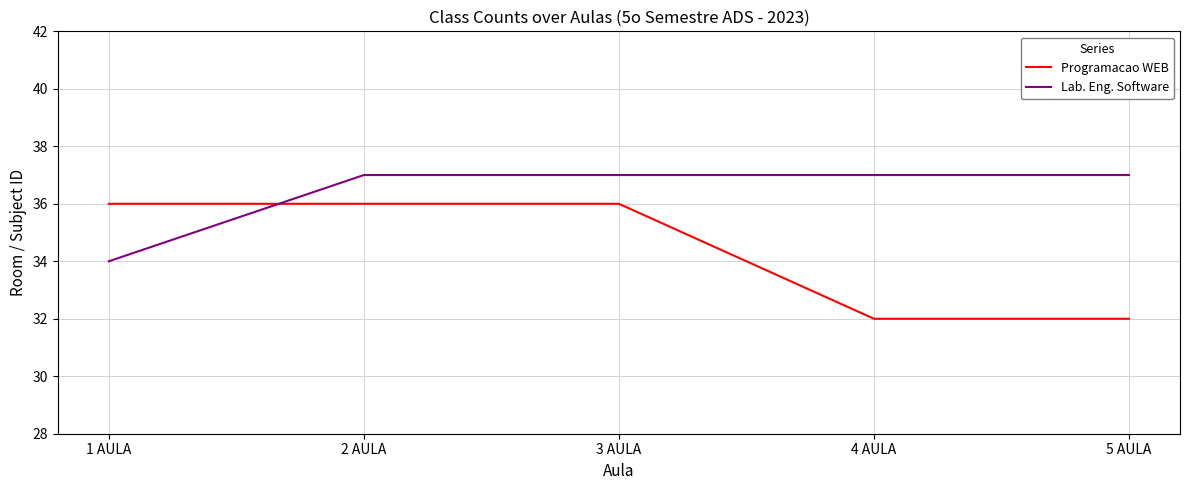

What is the lowest value of the Lab. Eng. Software series?

34